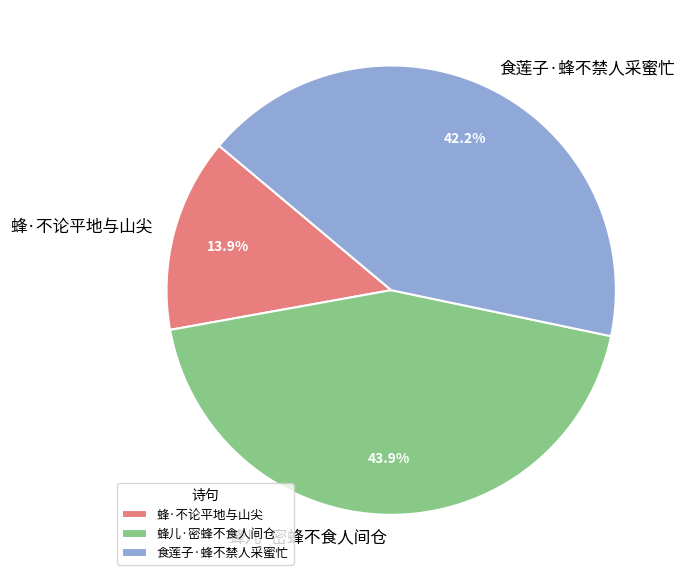

What is the smallest slice in the pie chart?

蜂·不论平地与山尖